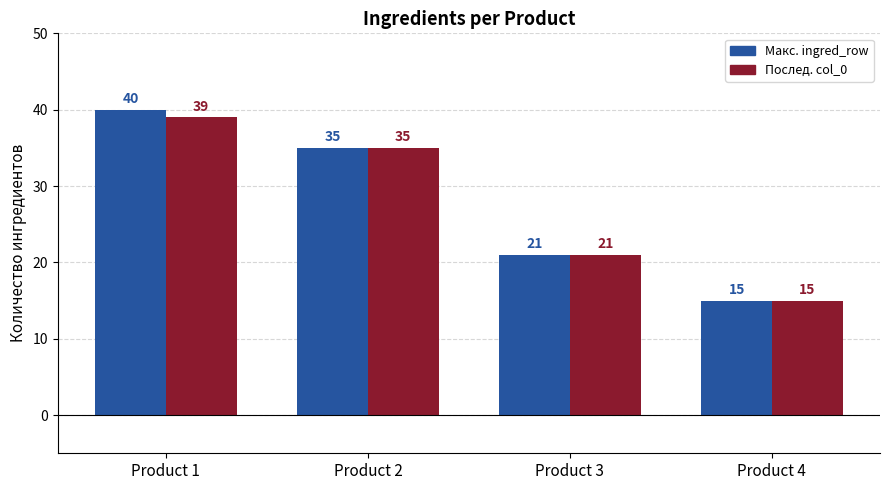

Which category has the highest value across all series?

Product 1